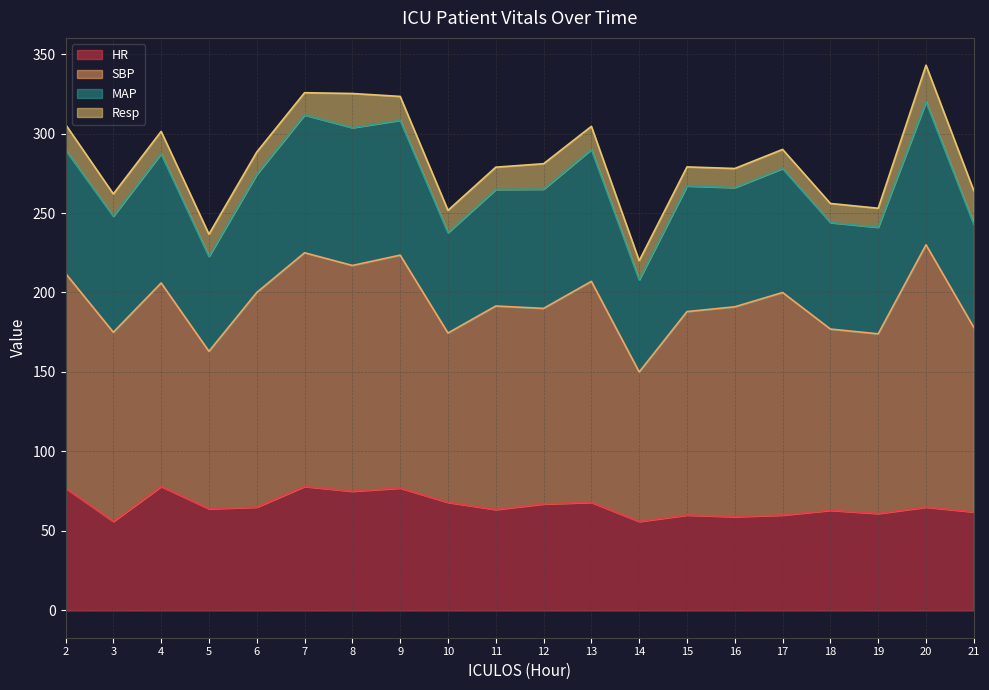

Is it true that MAP equals 52.6 at 9?

False